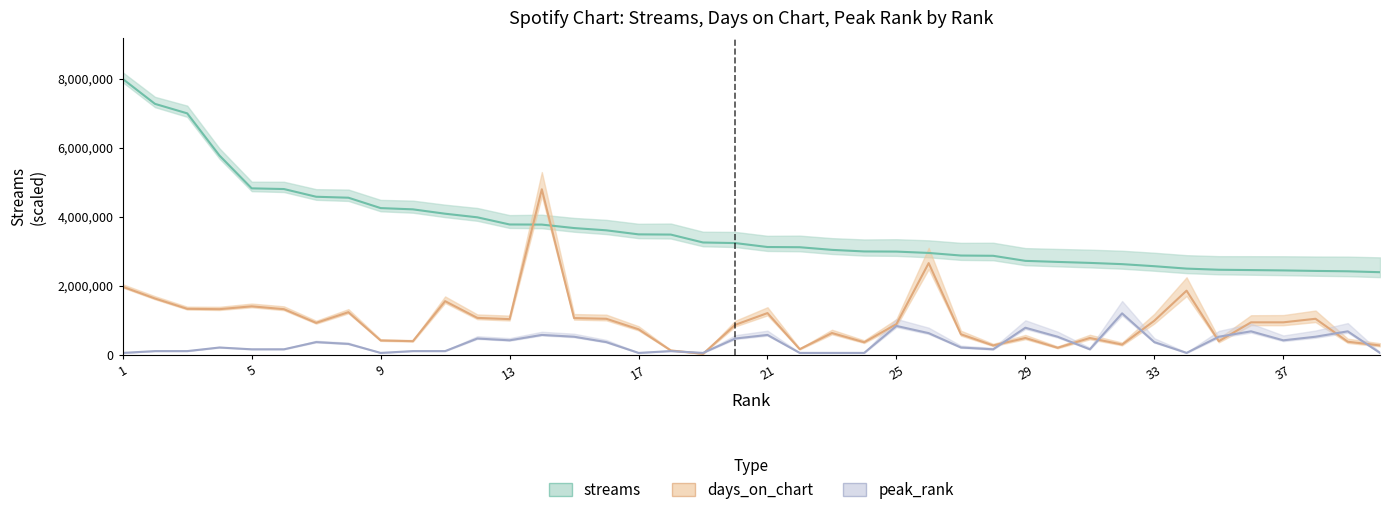

How many times do days_on_chart and streams cross each other?

2